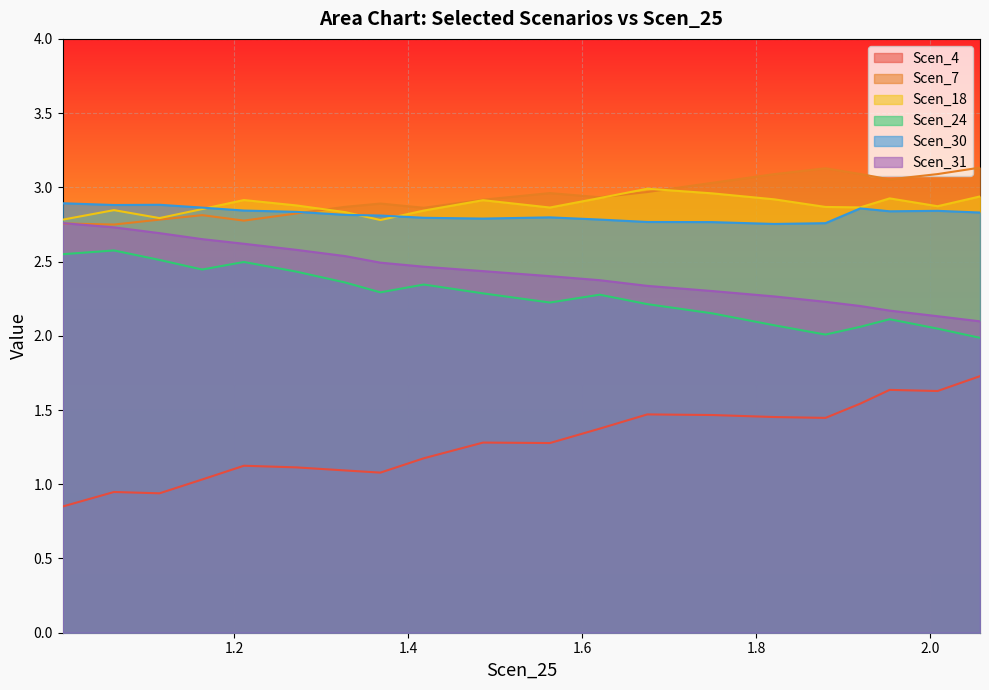

Rank the series by their maximum value, from highest to lowest.

Scen_7, Scen_18, Scen_30, Scen_31, Scen_24, Scen_4